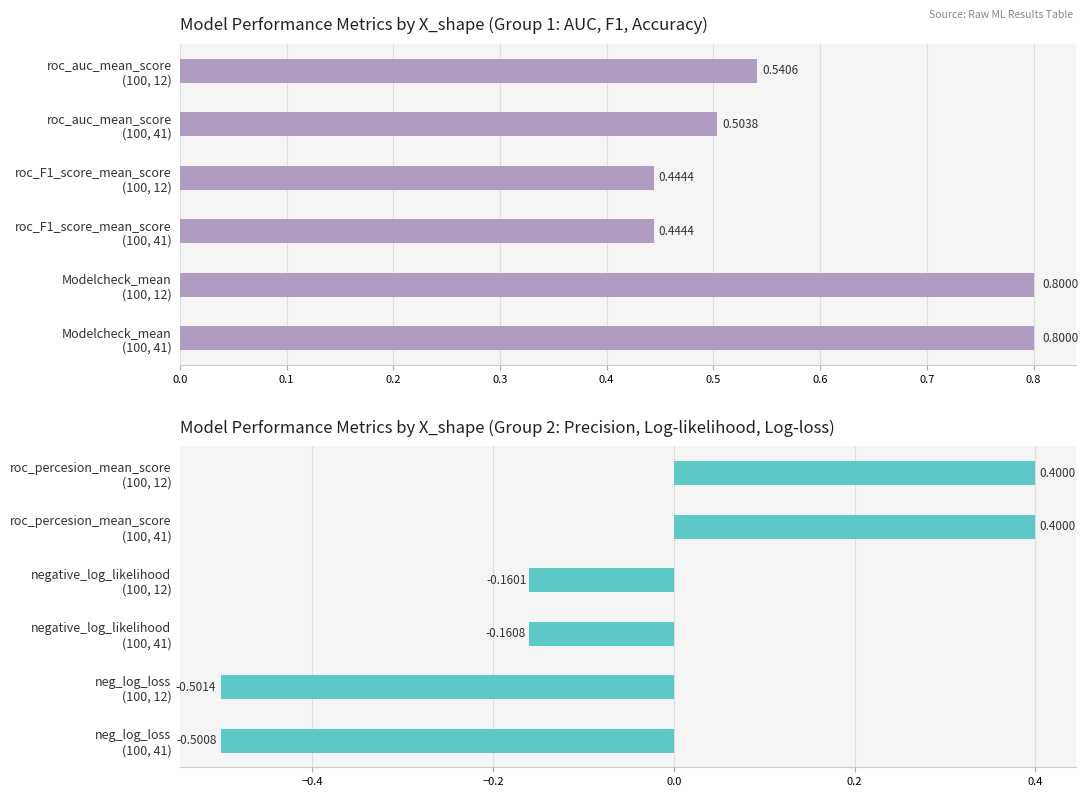

Which has a higher value, 0.5 or 0.3?

0.5